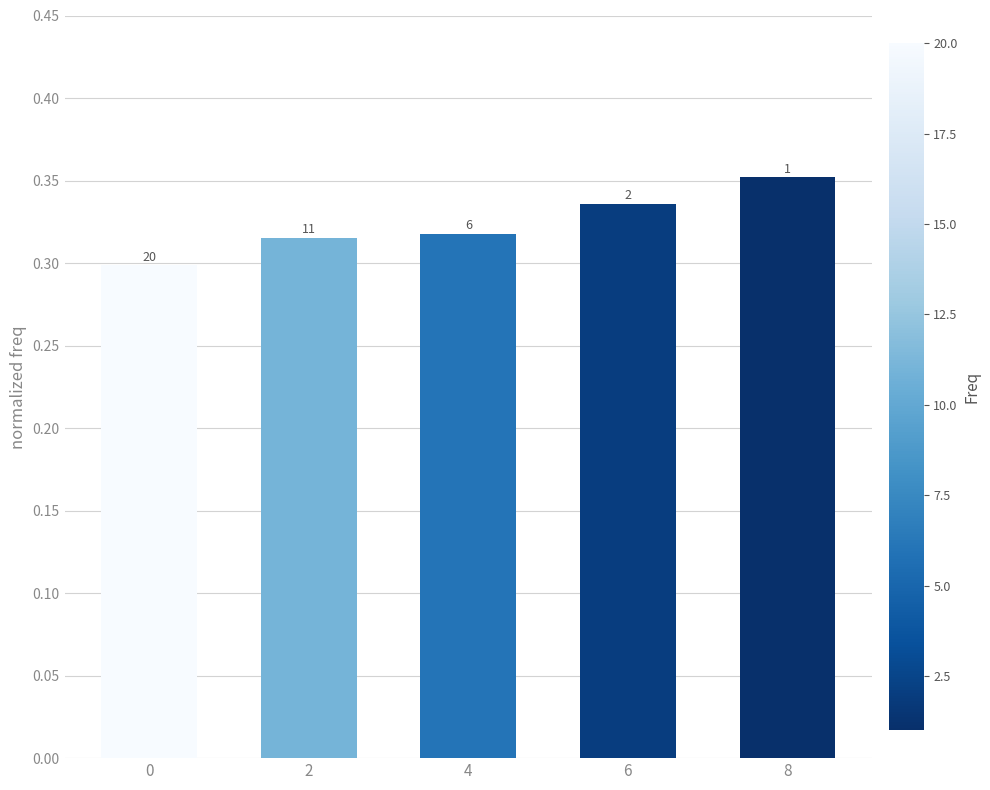

Reading left to right, extract all data points from this chart.

0=0.3	2=0.3	4=0.3	6=0.3	8=0.4